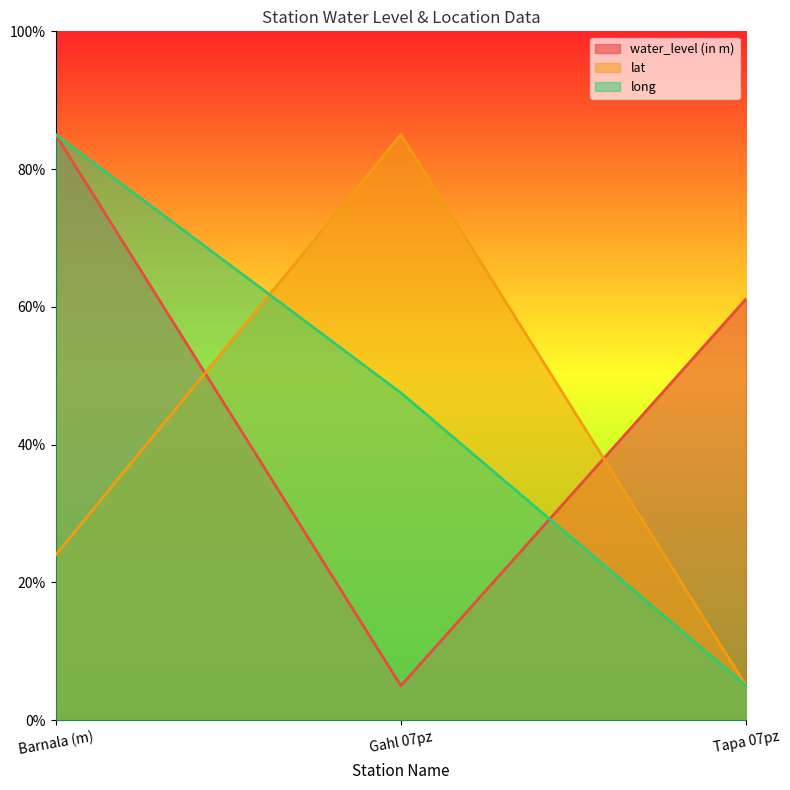

What is the approximate value of long at Gahl 07pz?

47.5